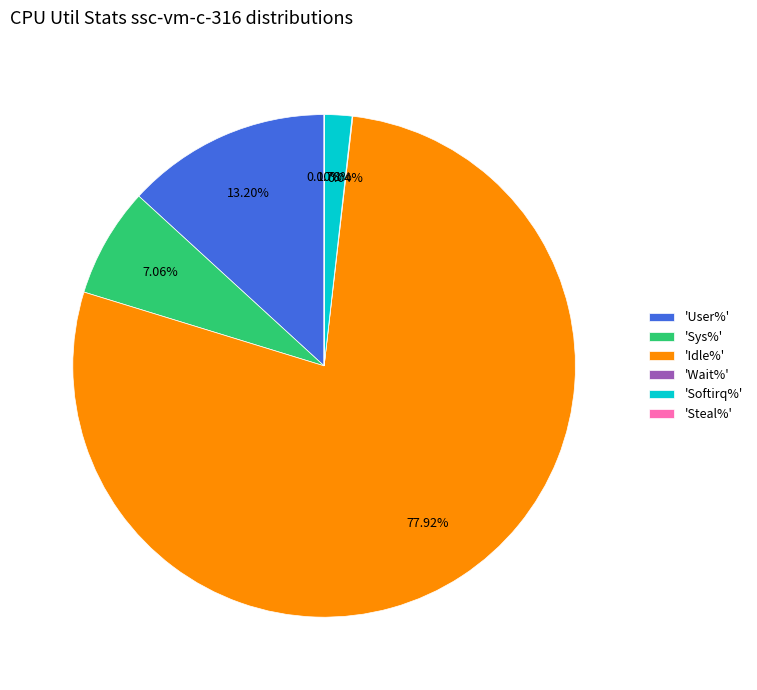

Is the sum of 'Softirq%' and 'Sys%' greater than half?

No